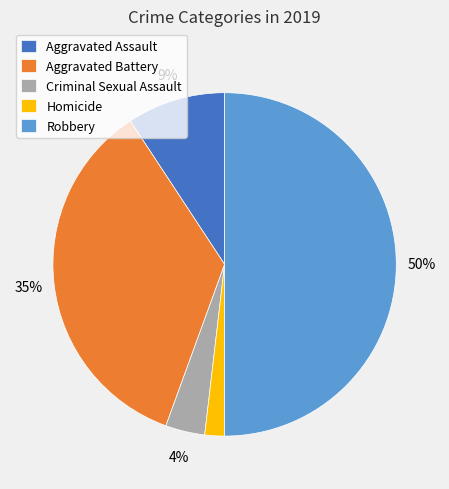

Which has a higher value, Criminal Sexual Assault or Homicide?

Criminal Sexual Assault